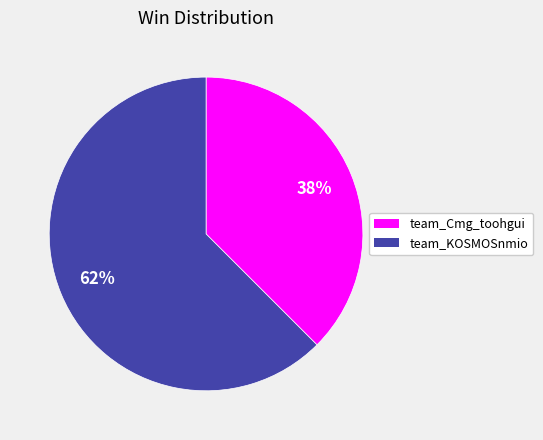

What is the ratio of the value at team_Cmg_toohgui to the value at team_KOSMOSnmio?

0.6